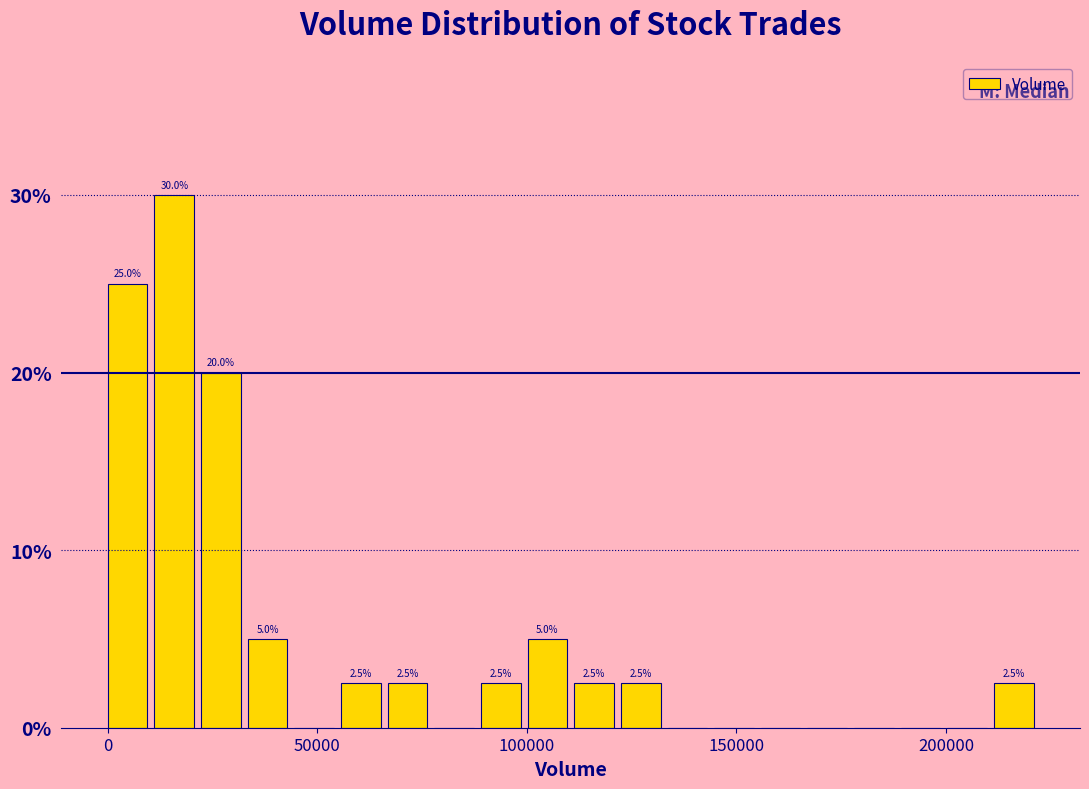

Read against the x-axis, roughly where is the centre of the tallest bar?

15000